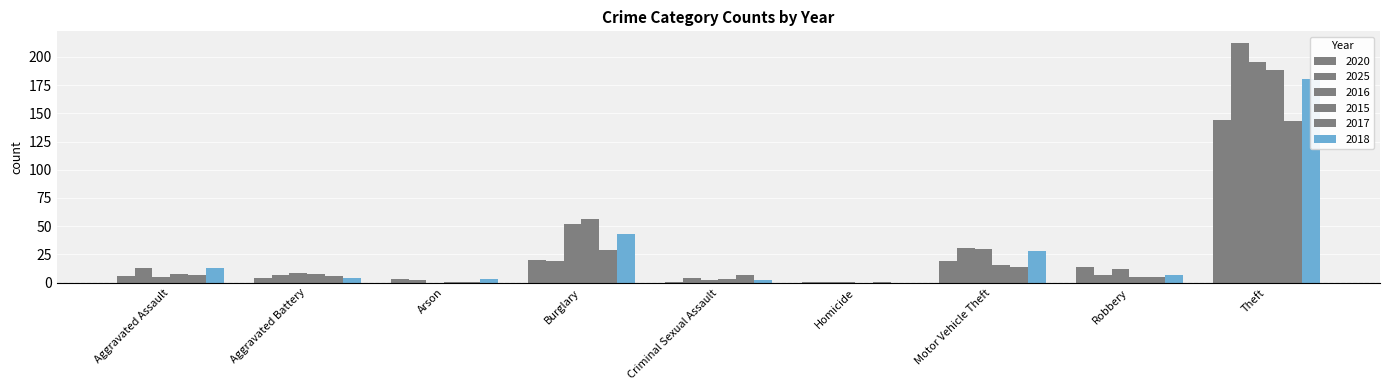

What is the approximate value of 2025 at Arson?

2